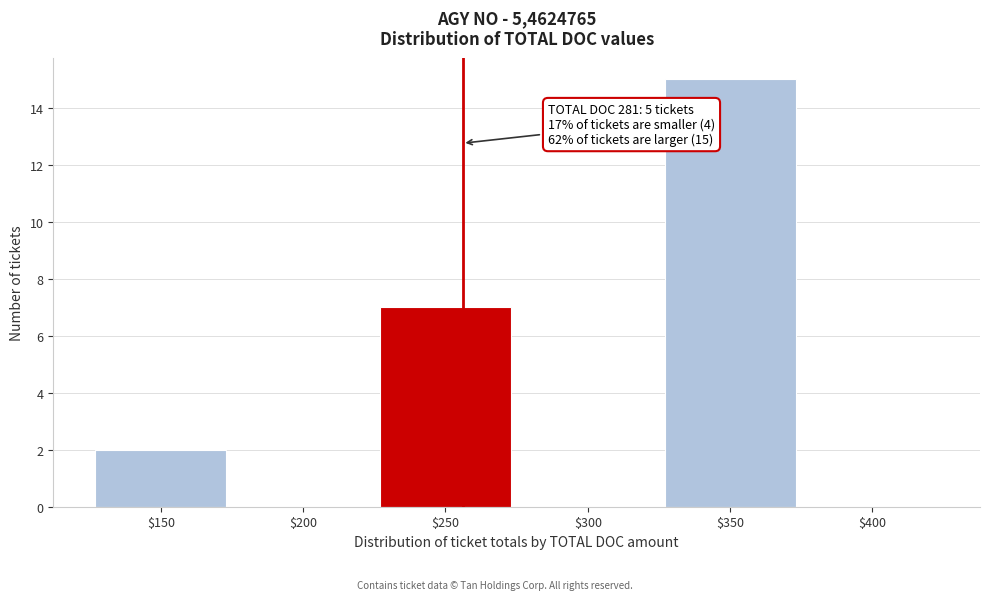

Is it true that the value at $400 is 0?

True